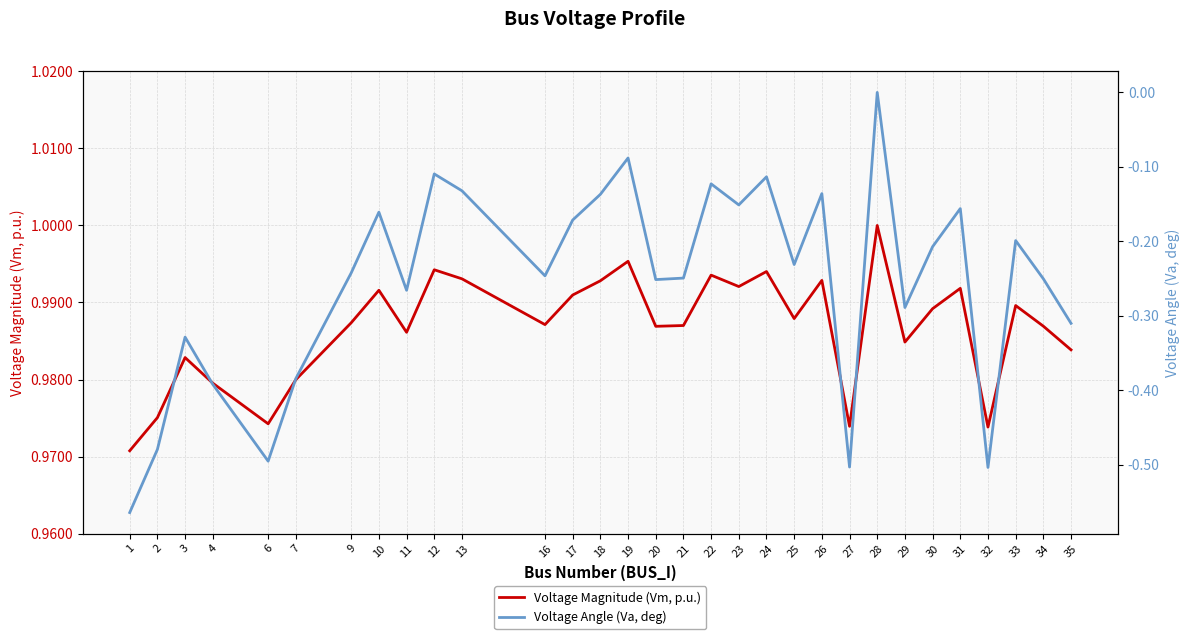

True or false: Voltage Angle (Va, deg) and Voltage Magnitude (Vm, p.u.) cross at least once.

False